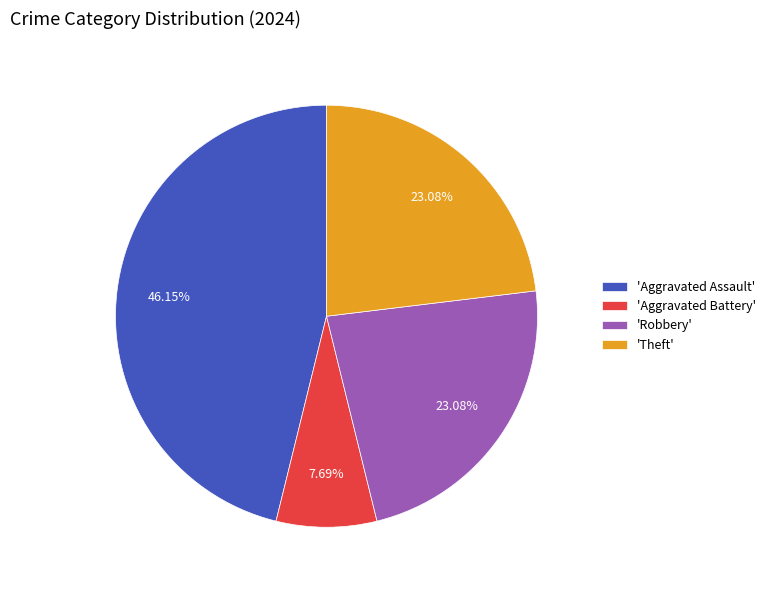

Approximately how many times larger is the value at 'Theft' compared to 'Aggravated Assault'?

0.5